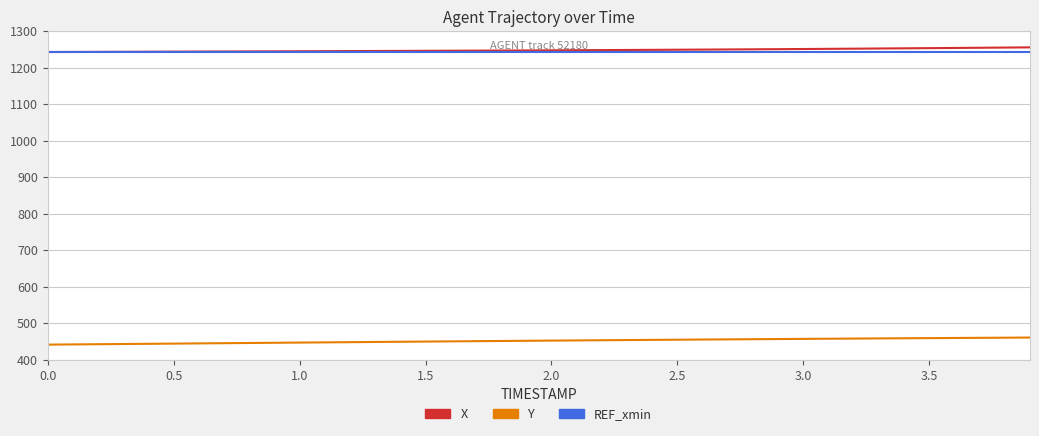

True or false: REF_xmin and Y cross at least once.

False